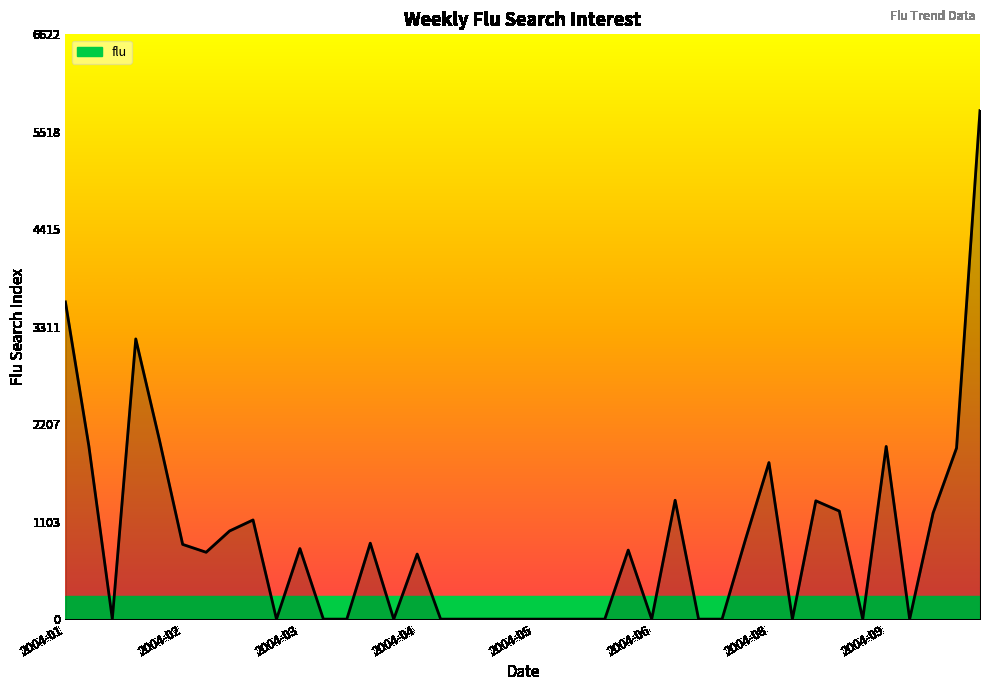

Where is the first local maximum?

2004-01-25